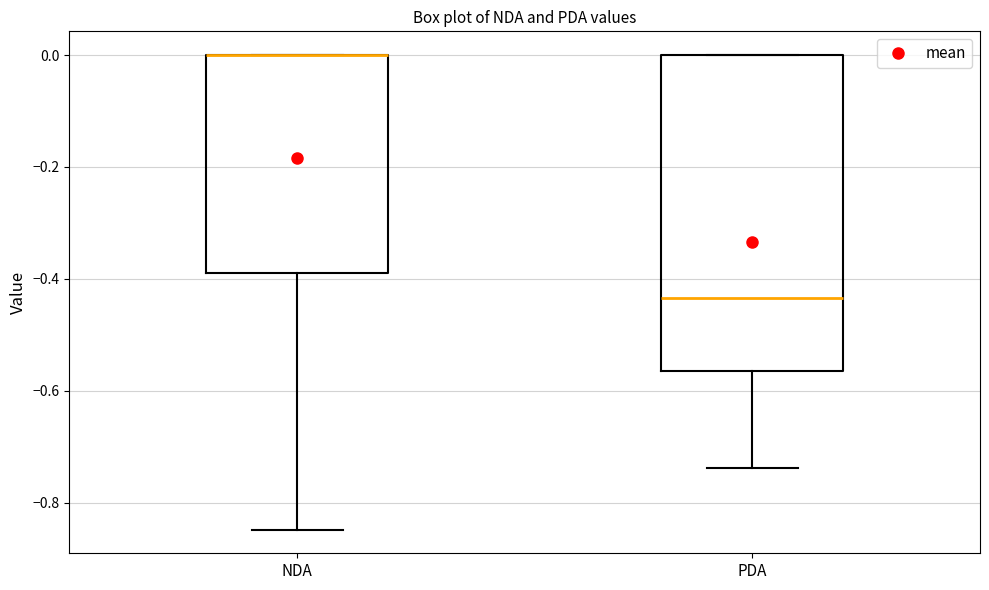

Reading left to right, transcribe this box plot: for each box, give where its median line is, the range the box spans, and where its two whiskers end, as read against the y-axis. The values are not printed on the chart, so give them approximately, as read against the axis.

NDA: median 0.00 (drawn on the box's upper edge), box -0.40 to 0.00, whiskers -0.84 to 0.00
PDA: median -0.44, box -0.56 to 0.00, whiskers -0.74 to 0.00